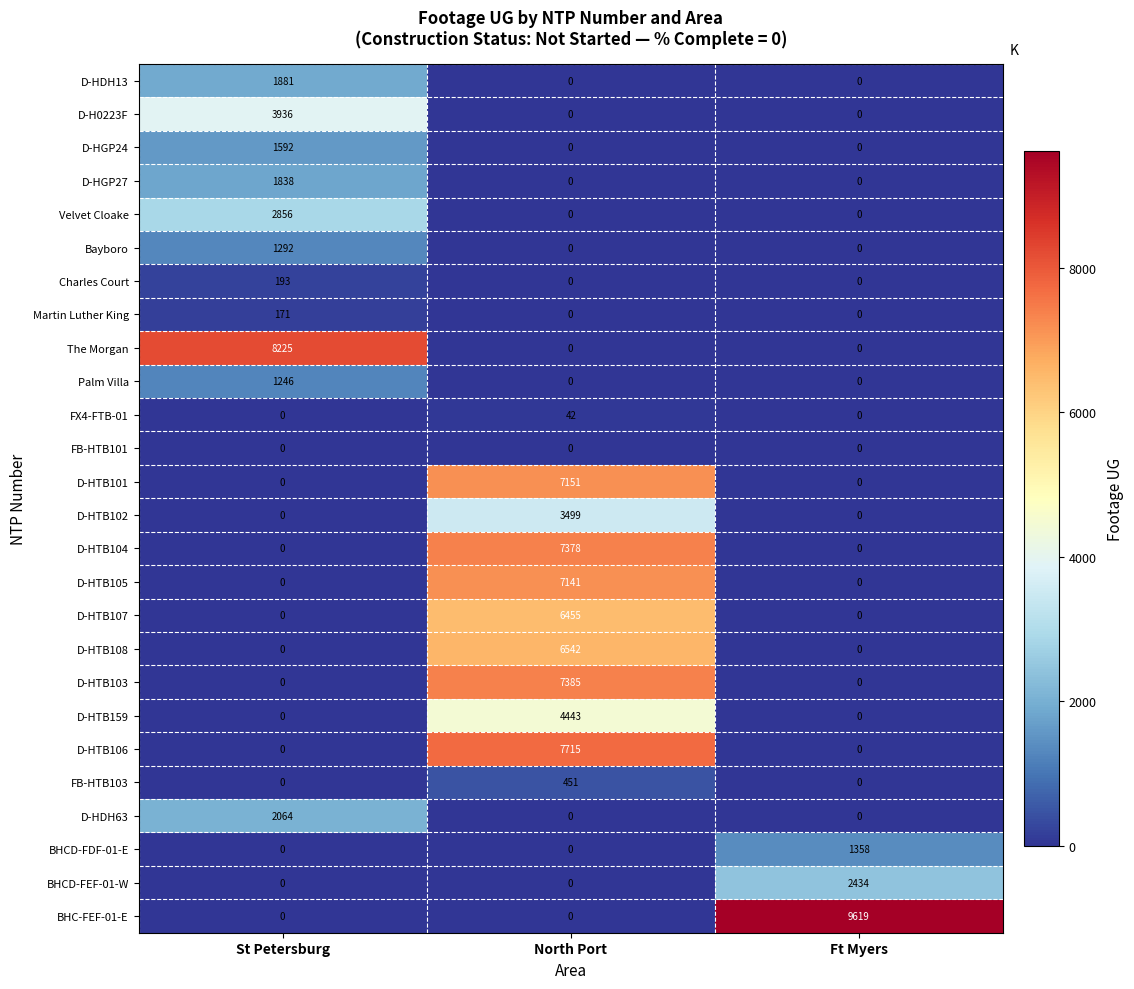

What is the highest value of the BHC-FEF-01-E series?

9619